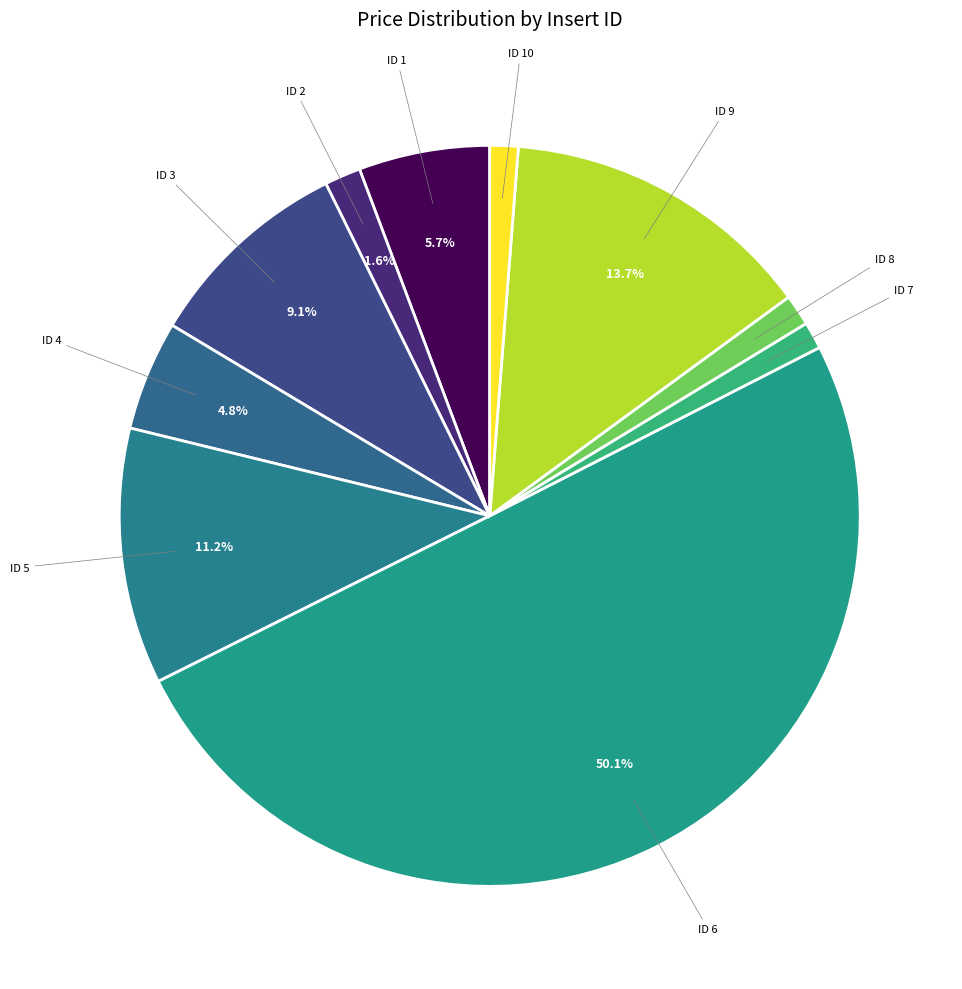

To the nearest percent, what is the average slice percentage?

10%